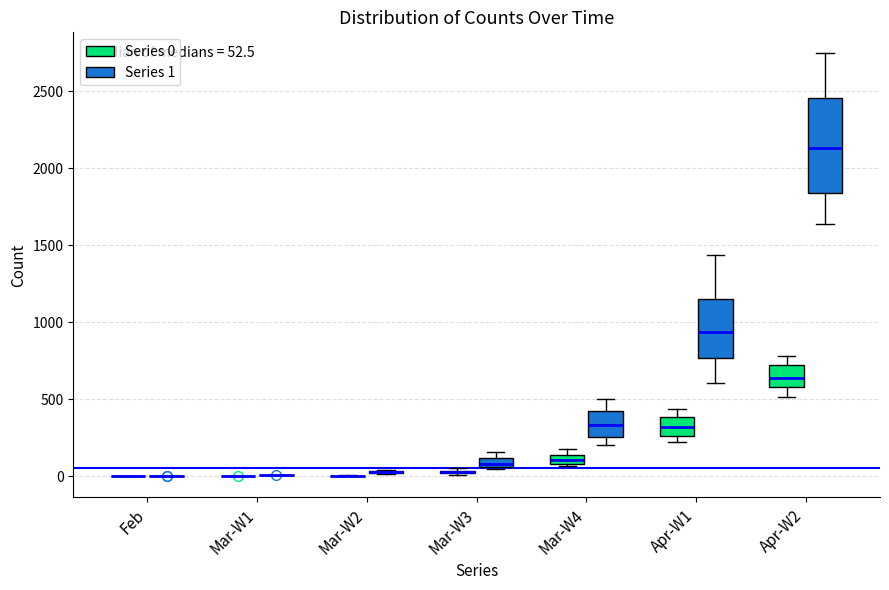

Which box is the tallest, from its lower edge to its upper edge?

Apr-W2 (Series 1)